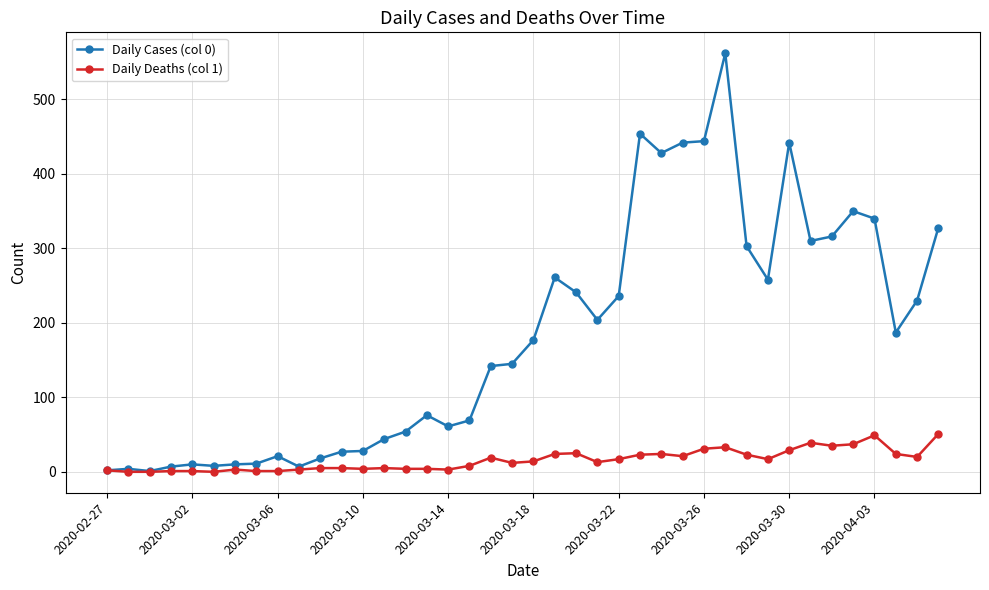

Rank the series by their maximum value, from lowest to highest.

Daily Deaths (col 1), Daily Cases (col 0)